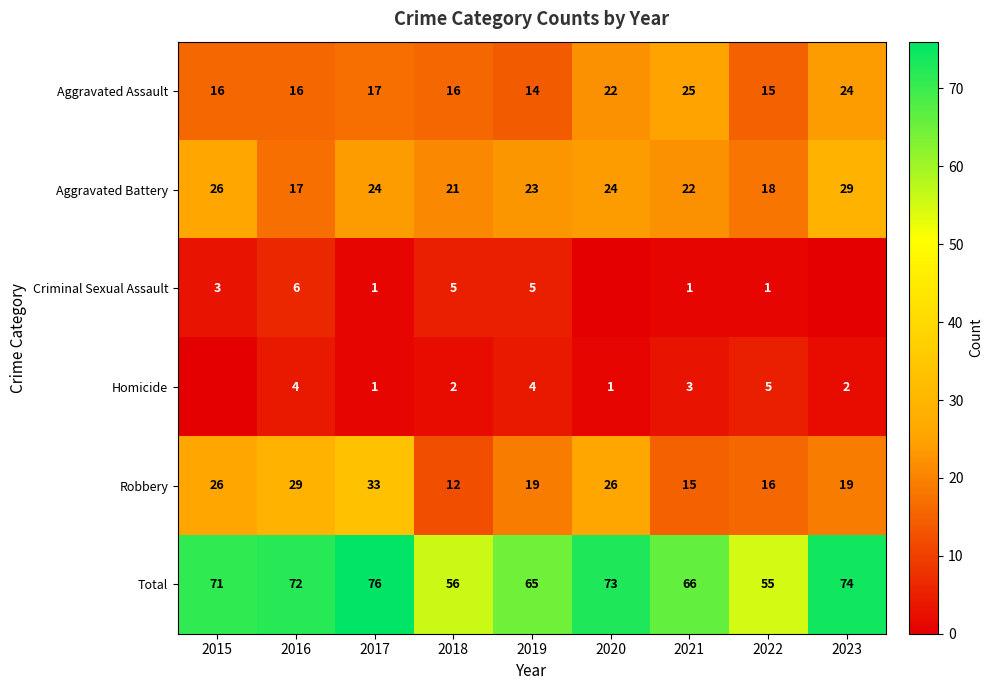

Which category has the lowest value in the Aggravated Battery series?

2016